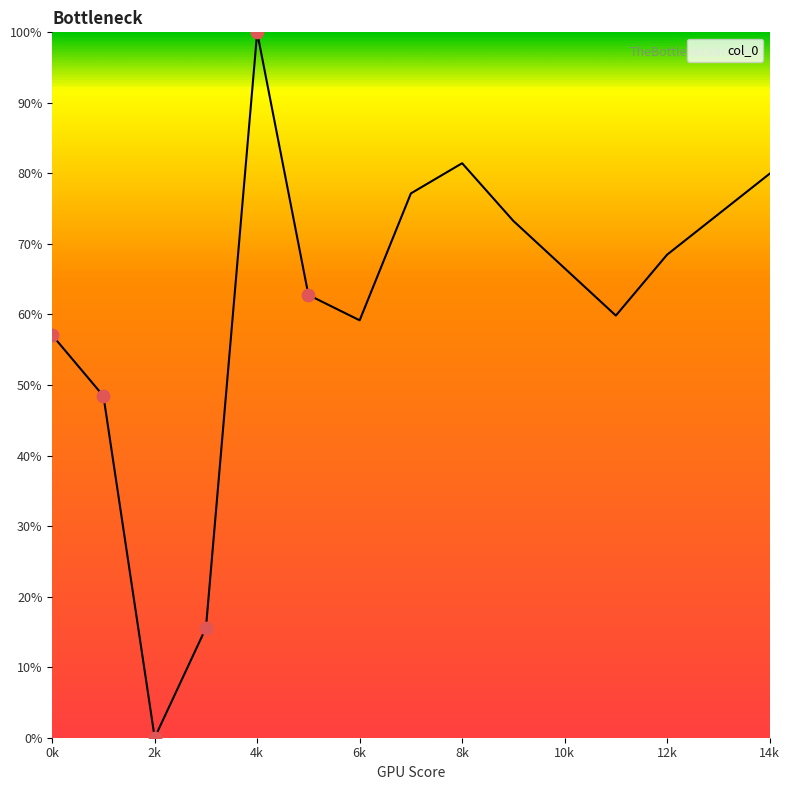

What is the maximum value shown in the chart?

100.0